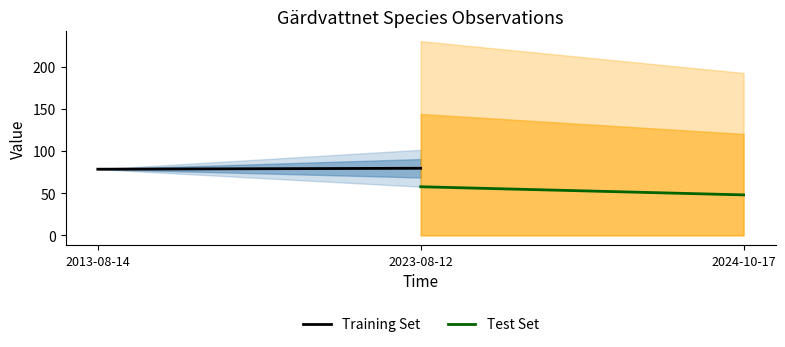

Where is Training Set nearest to the value 79?

2013-08-14